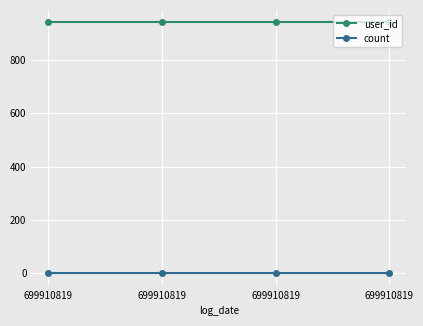

At how many categories does at least one series exceed 131?

4